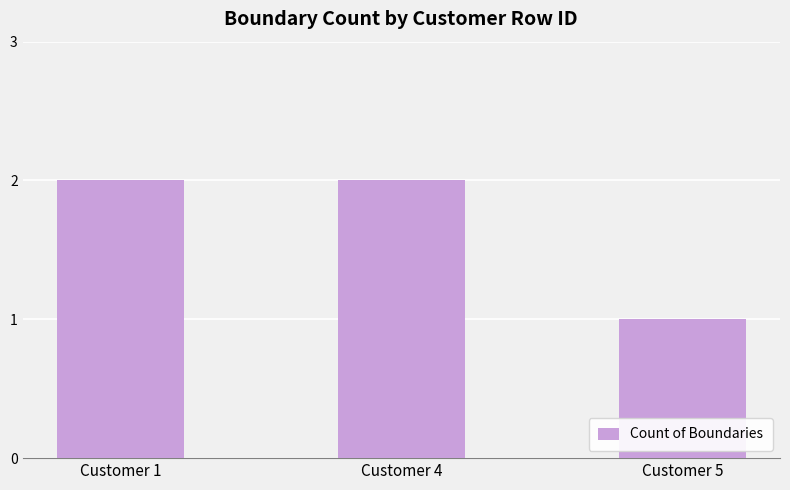

Approximately how many times larger is the value at Customer 5 compared to Customer 1?

0.5